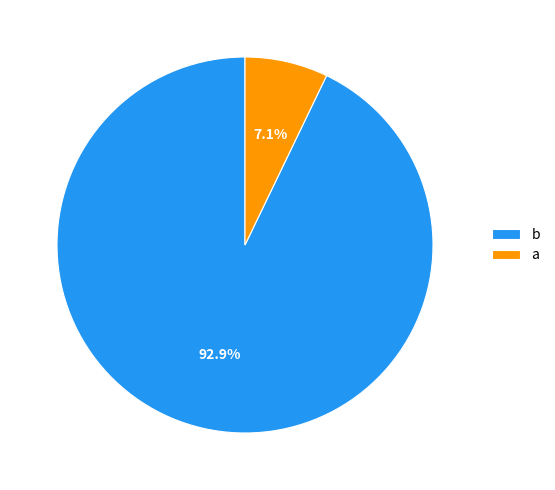

Does any single category account for the majority?

Yes